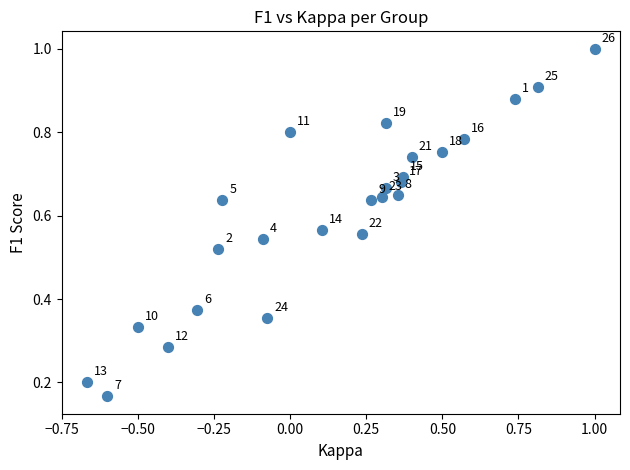

What is the range of X values (max minus min)?

1.7